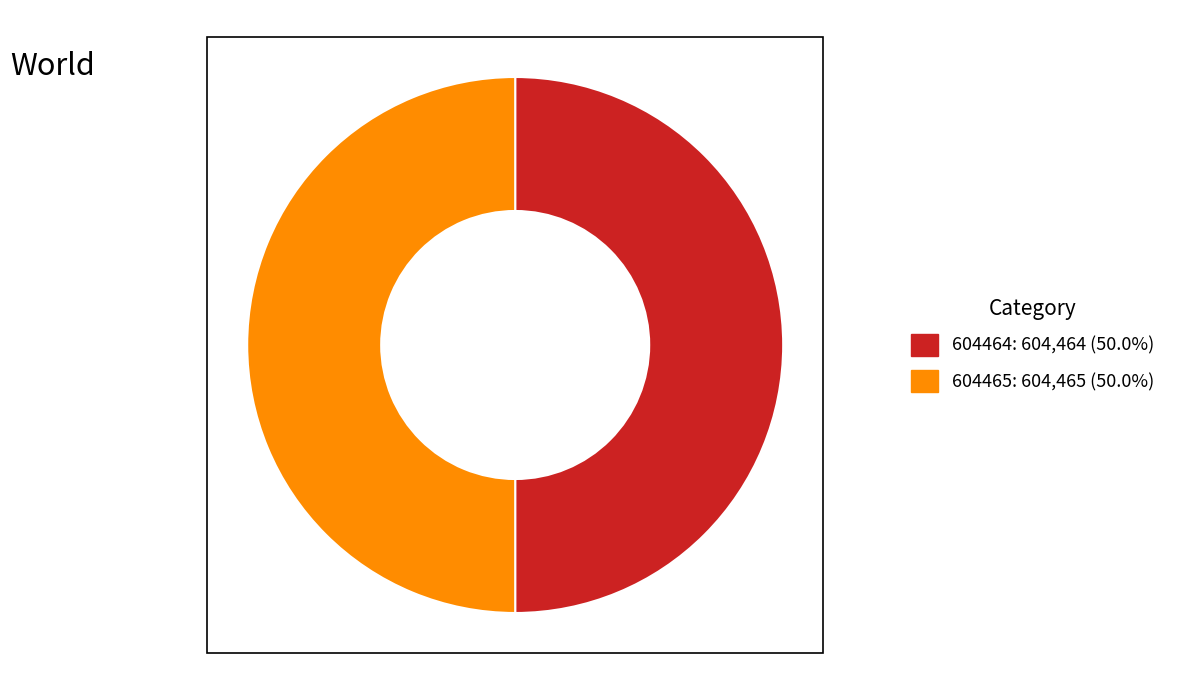

What is the ratio of the value at 604465 to the value at 604464?

1.0